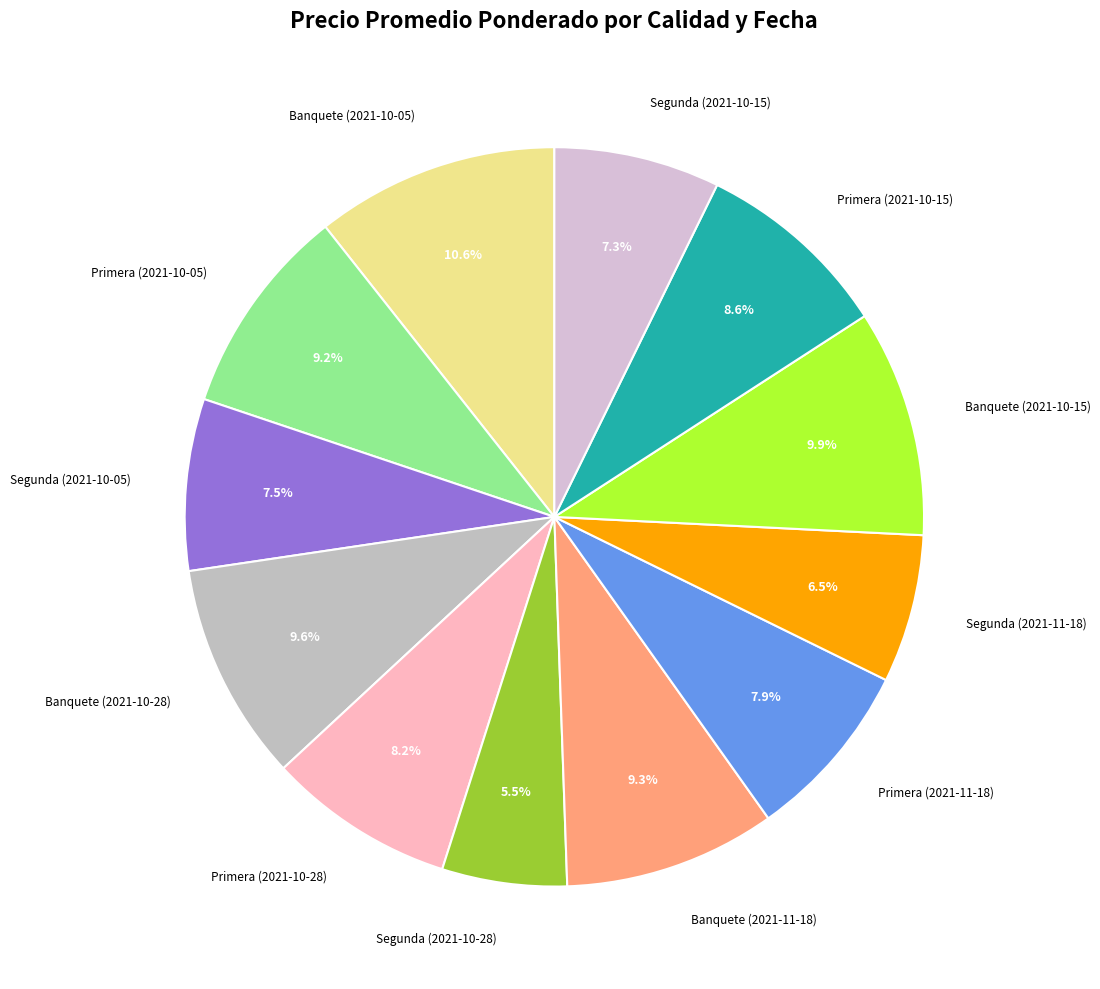

How many slices are in this pie chart?

12